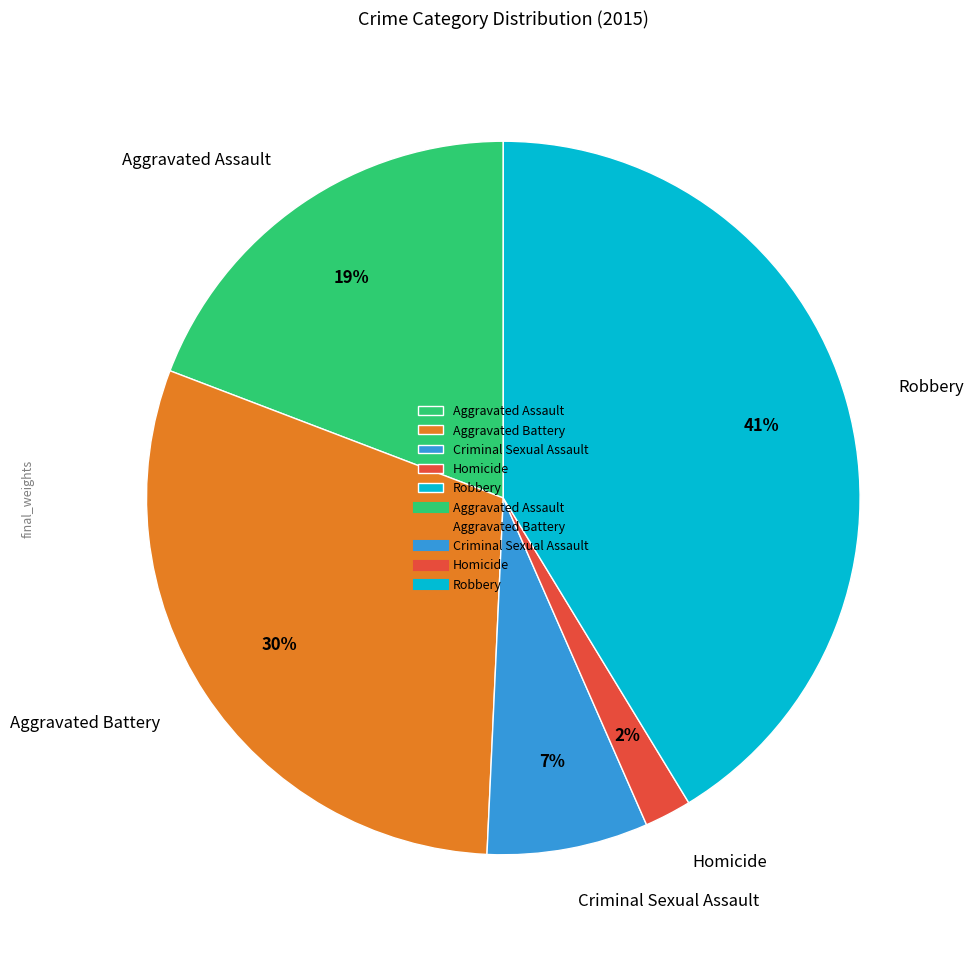

Rank the categories by value from lowest to highest.

Homicide, Criminal Sexual Assault, Aggravated Assault, Aggravated Battery, Robbery